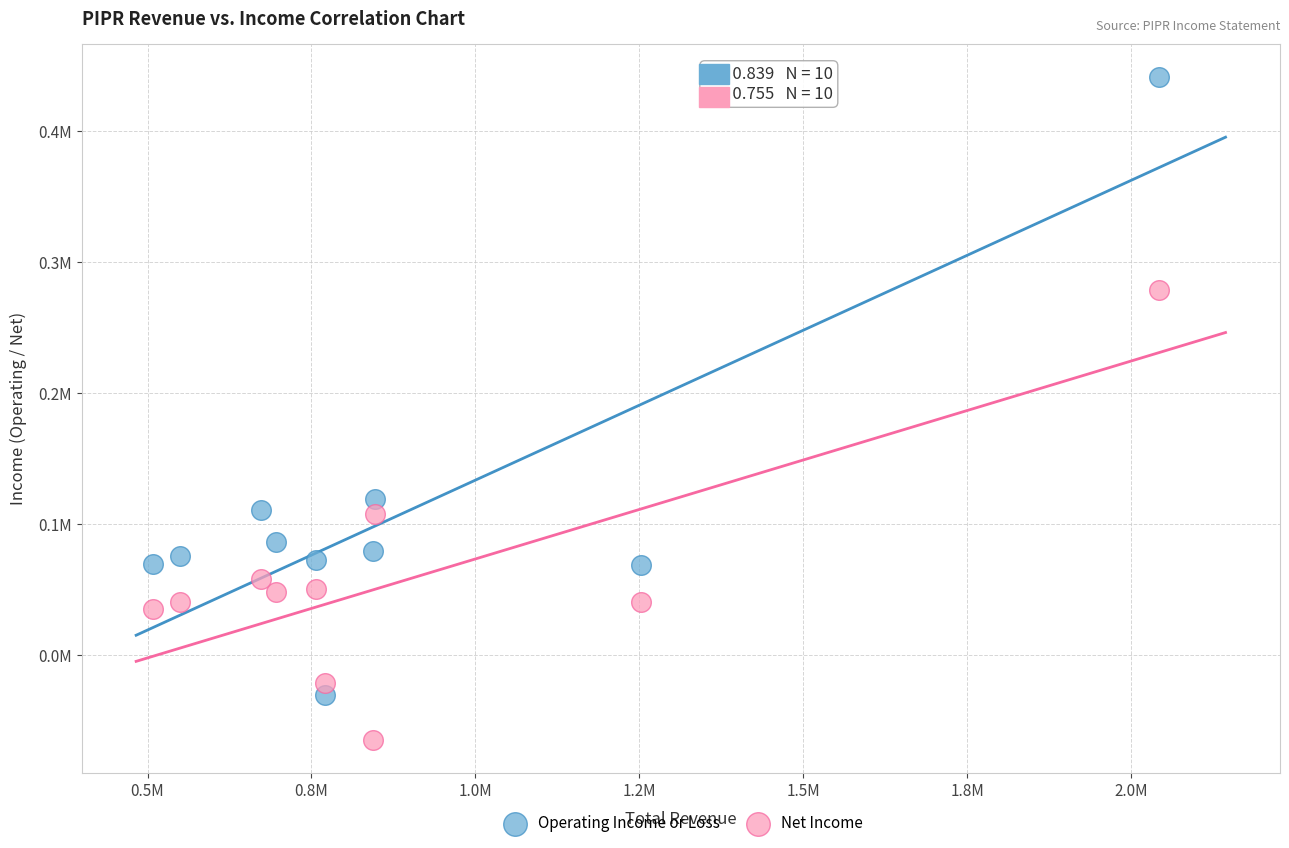

What are all the series names shown in the legend?

Operating Income or Loss, Net Income